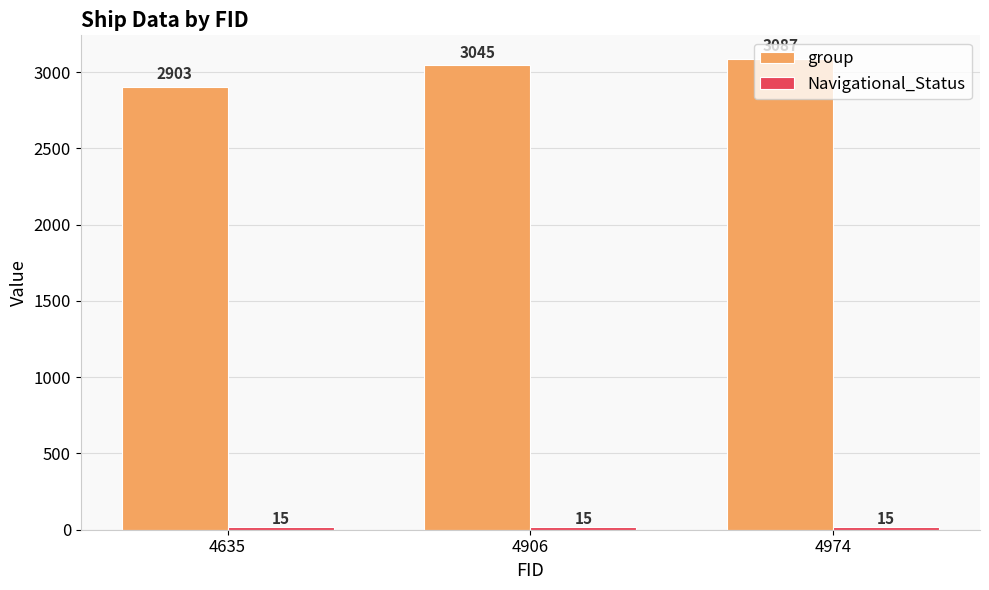

At which label is group closest to 2995?

4906